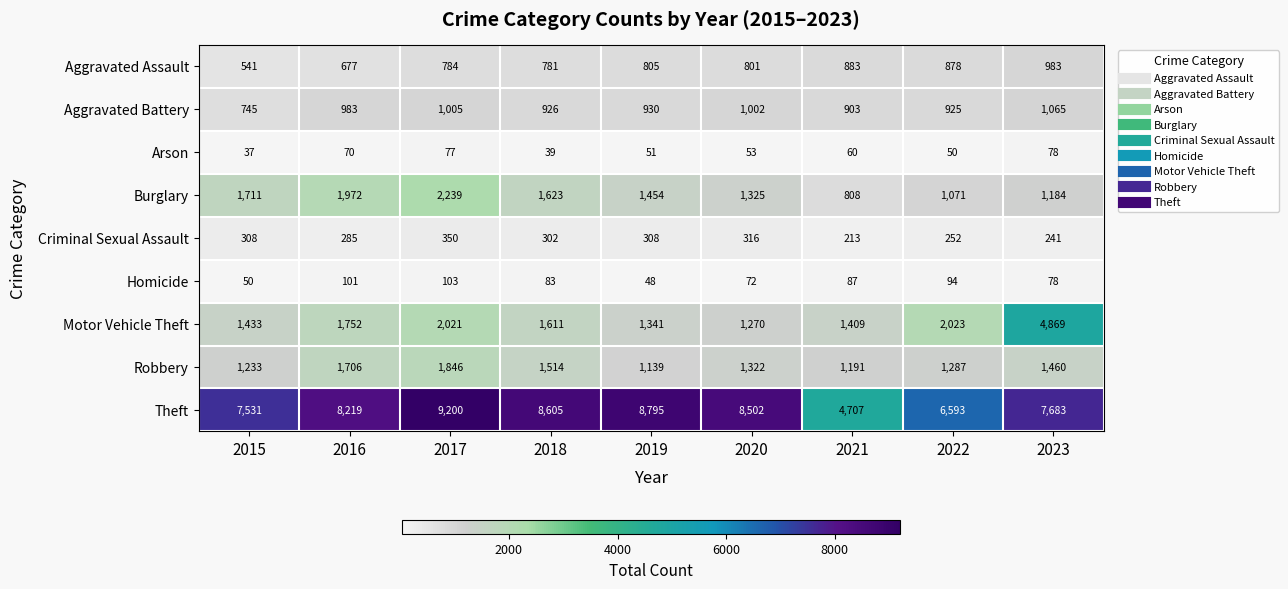

Where does the Aggravated Battery series first go above 930?

2016